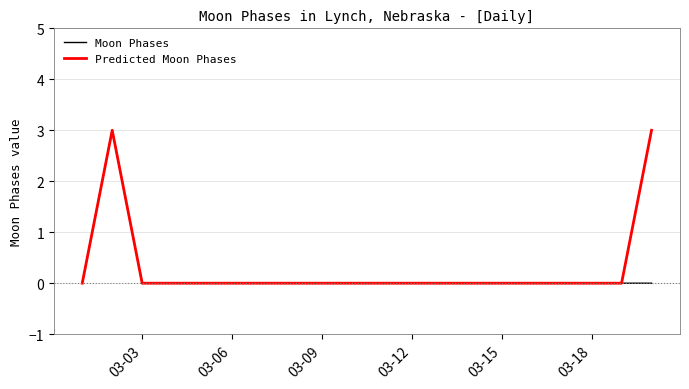

What is the maximum value for Moon Phases?

3